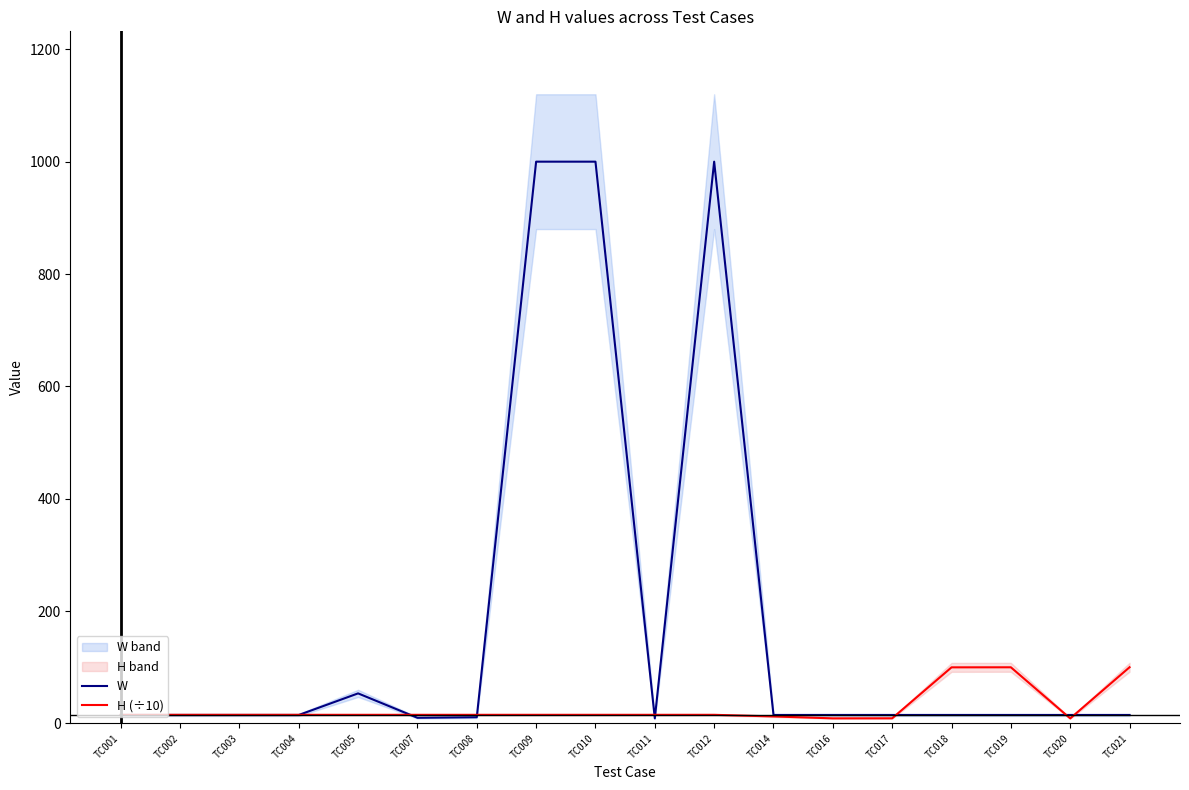

True or false: H (÷10) has a value of 3.9 at TC014.

False